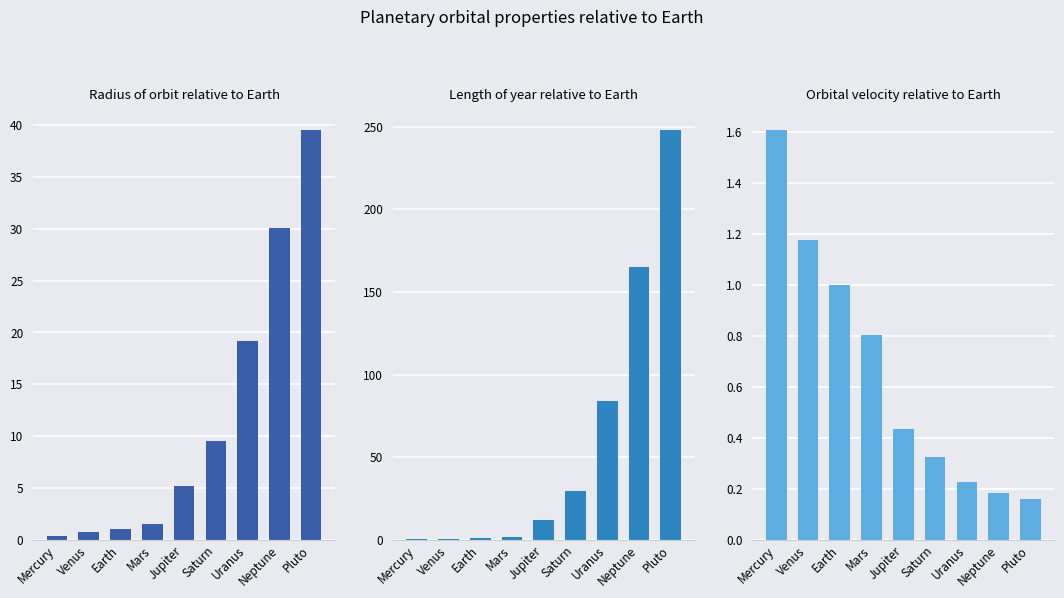

The Length of year relative to Earth series shows 0.7 at Mars. True or false?

False